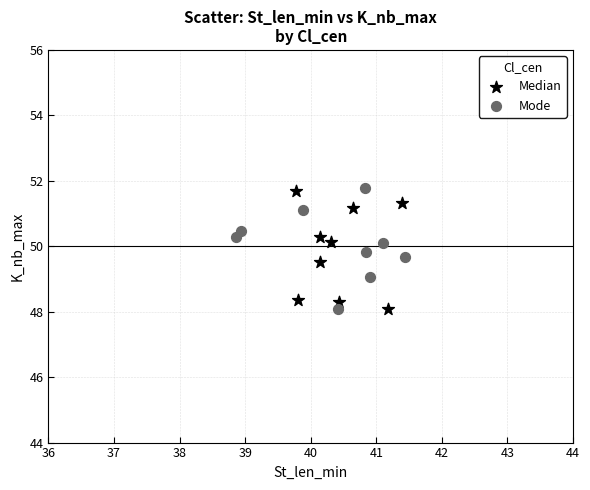

What are all the series names shown in the legend?

Median, Mode